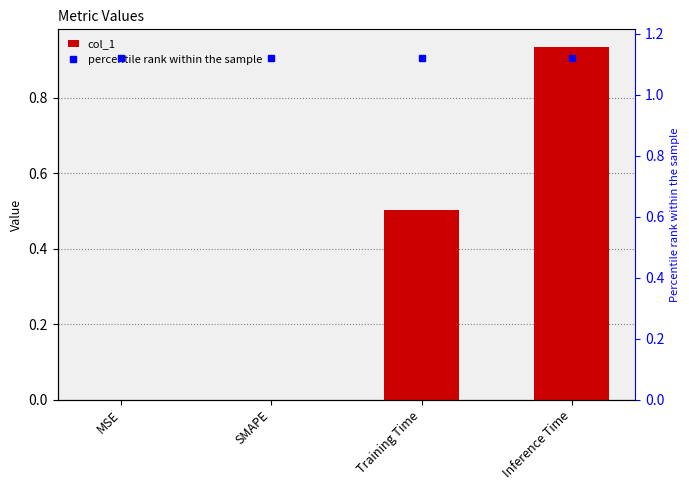

List the labels in order of col_1 value, smallest first.

MSE, SMAPE, Training Time, Inference Time